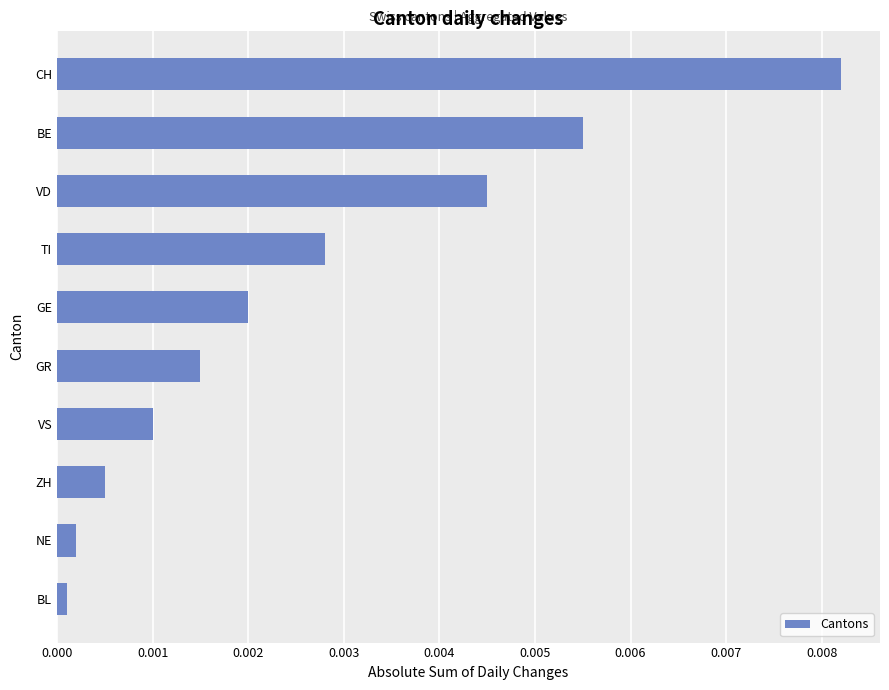

Which label corresponds to the largest value in the chart?

CH